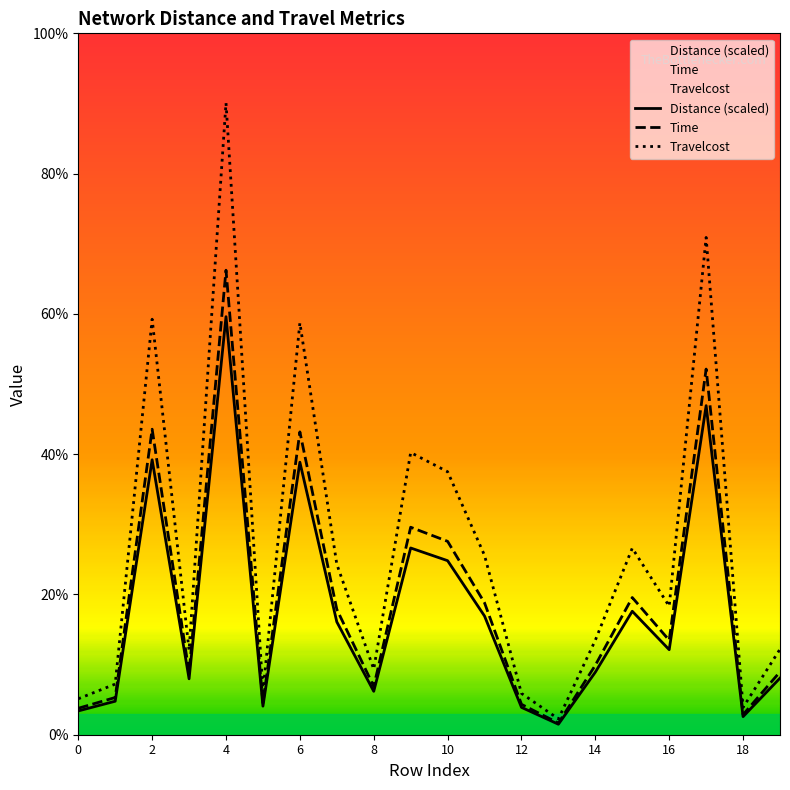

At which category does Distance reach its first local valley?

3